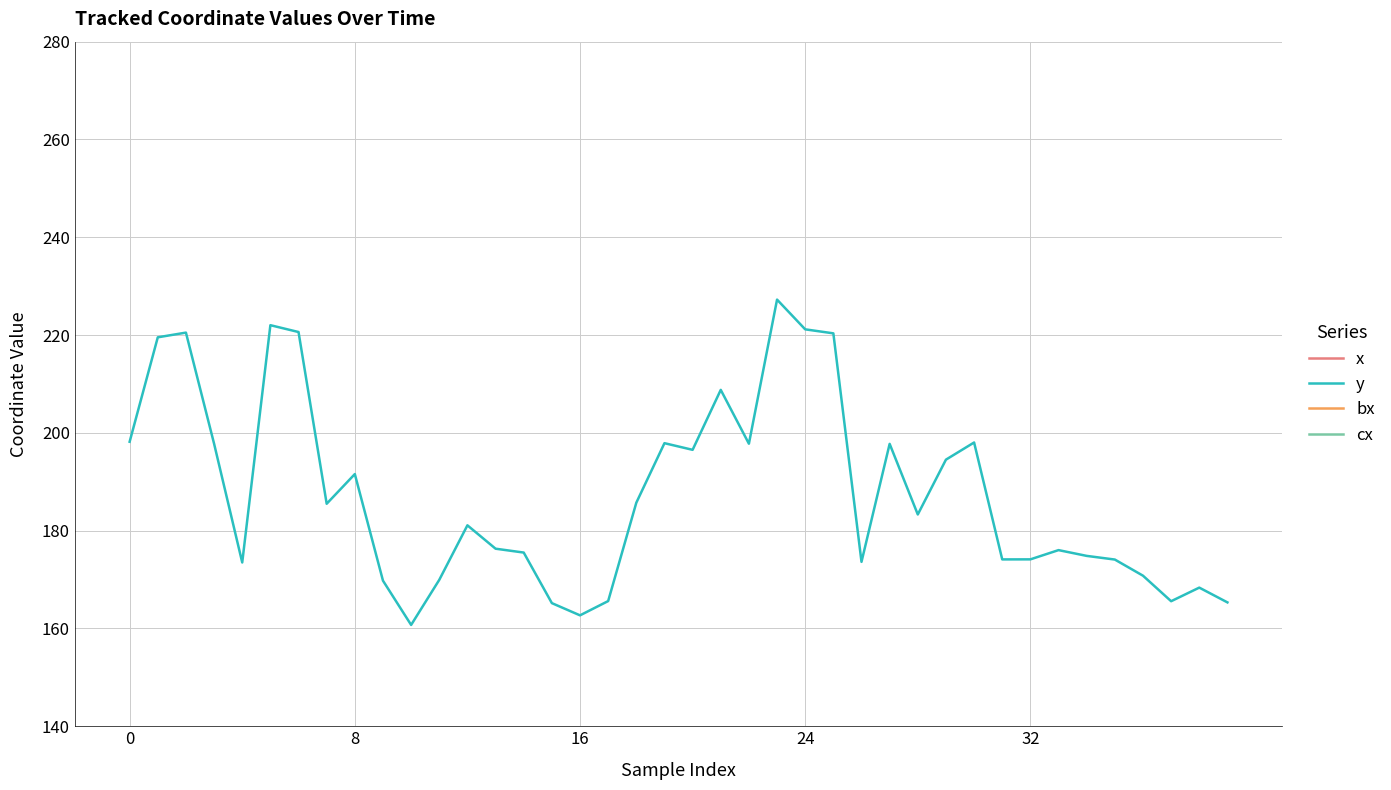

What is the difference between the maximum and minimum values in the bx series?

372.0